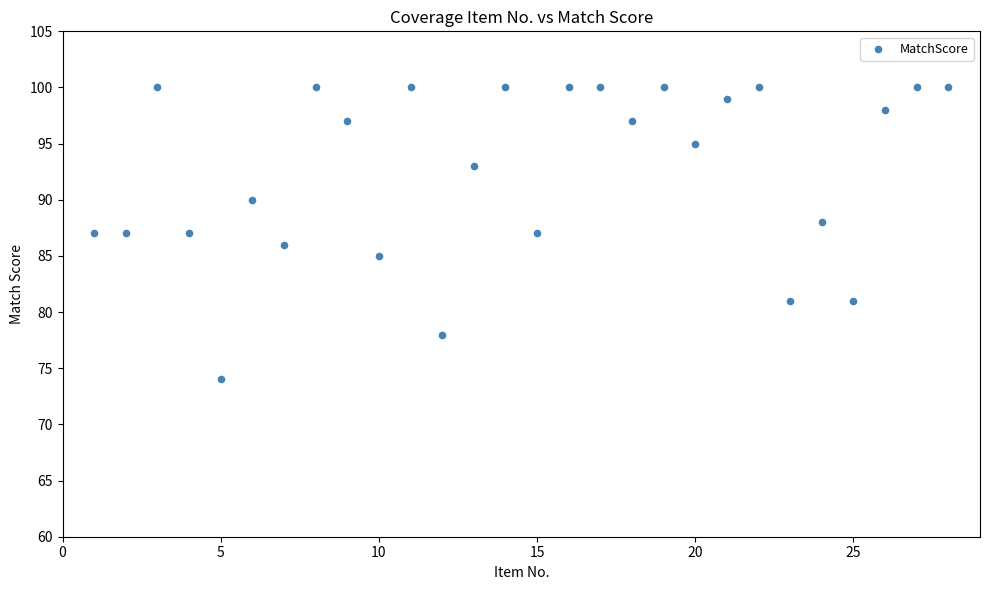

What is the range of X values (max minus min)?

27